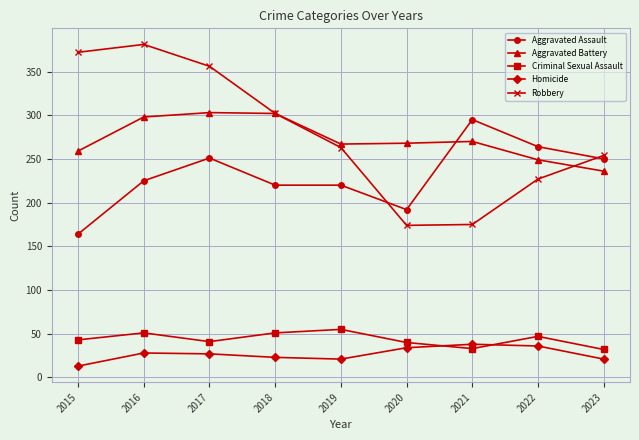

What is the total value across all series at 2017?

978